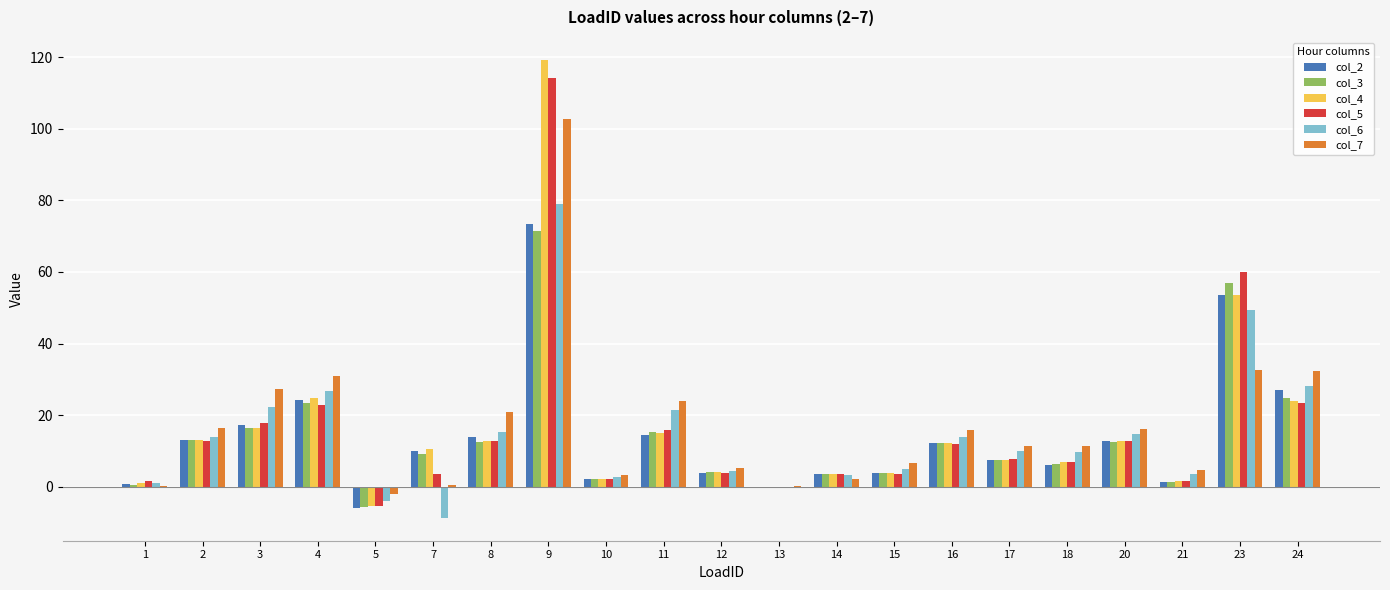

At which category is the sum across all series the highest?

9